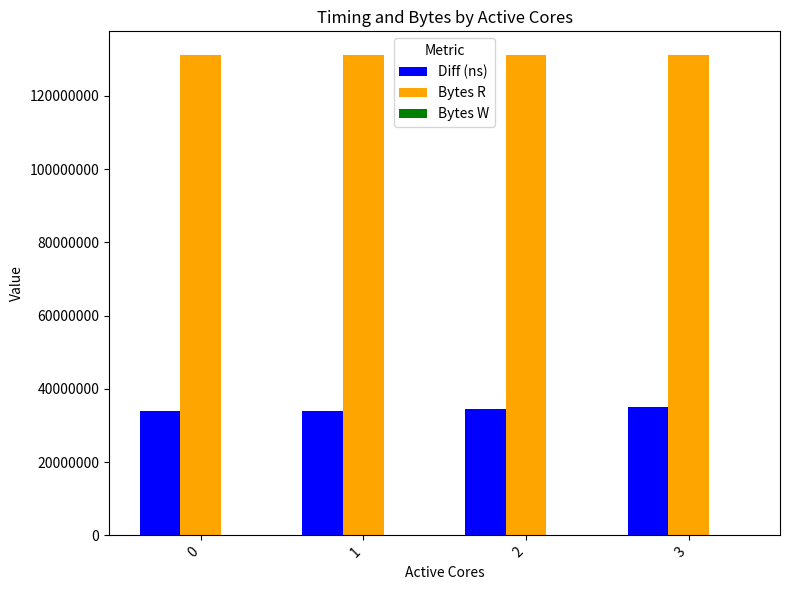

What is the maximum value for Diff (ns)?

35171965